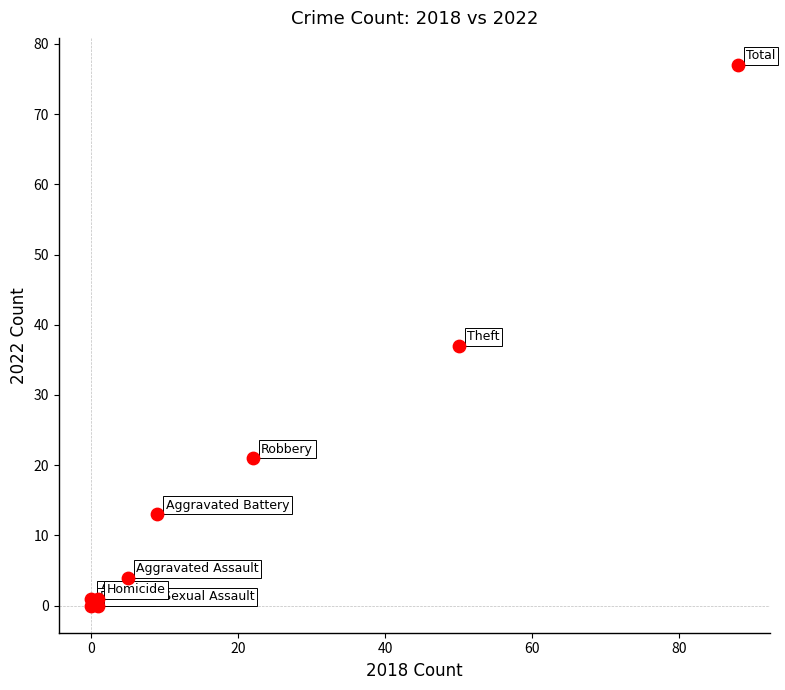

What is the range of X values (max minus min)?

88